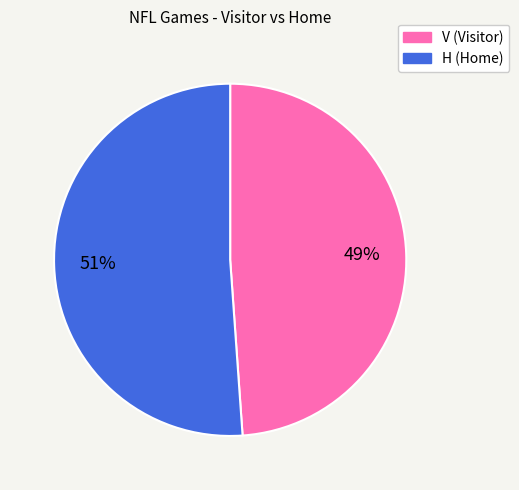

What percentage is the H slice, to the nearest percent?

51%